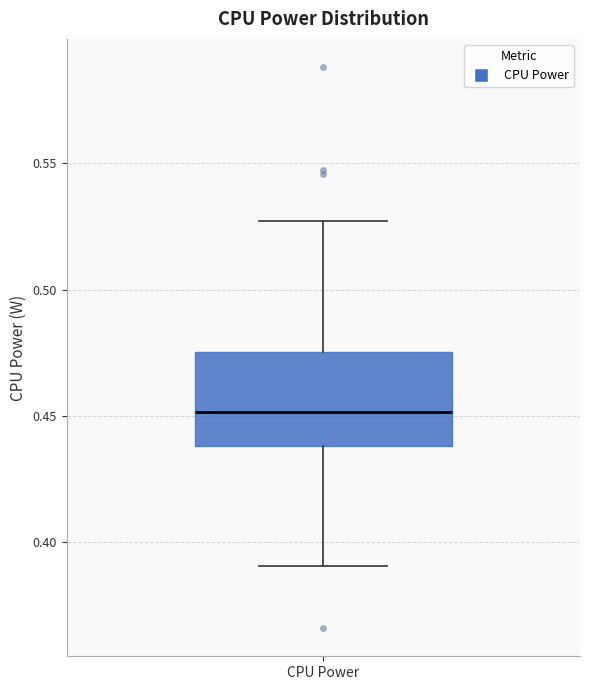

Transcribe this box plot: give where the median line is, the range the box spans, and where the two whiskers end, as read against the y-axis. The values are not printed on the chart, so give them approximately, as read against the axis.

median 0.450, box 0.440 to 0.475, whiskers 0.390 to 0.525